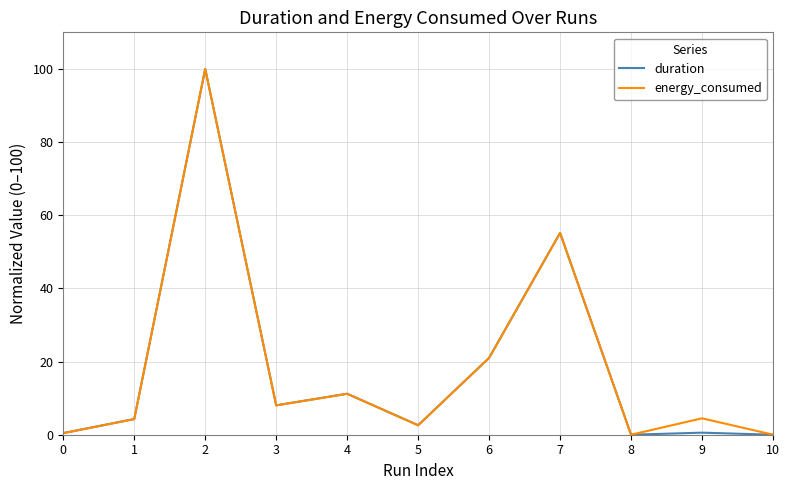

Is it true that duration equals 16.8 at 4?

False